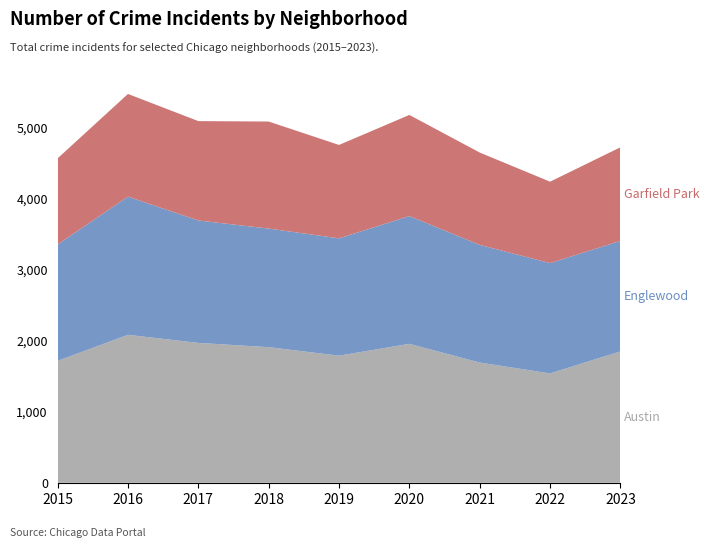

Reading left to right, list all the values displayed in this chart.

Austin: 1719	2086	1972	1912	1792	1959	1695	1542	1852
Englewood: 1641	1948	1726	1672	1654	1801	1659	1555	1558
Garfield Park: 1214	1448	1401	1509	1317	1426	1302	1148	1320